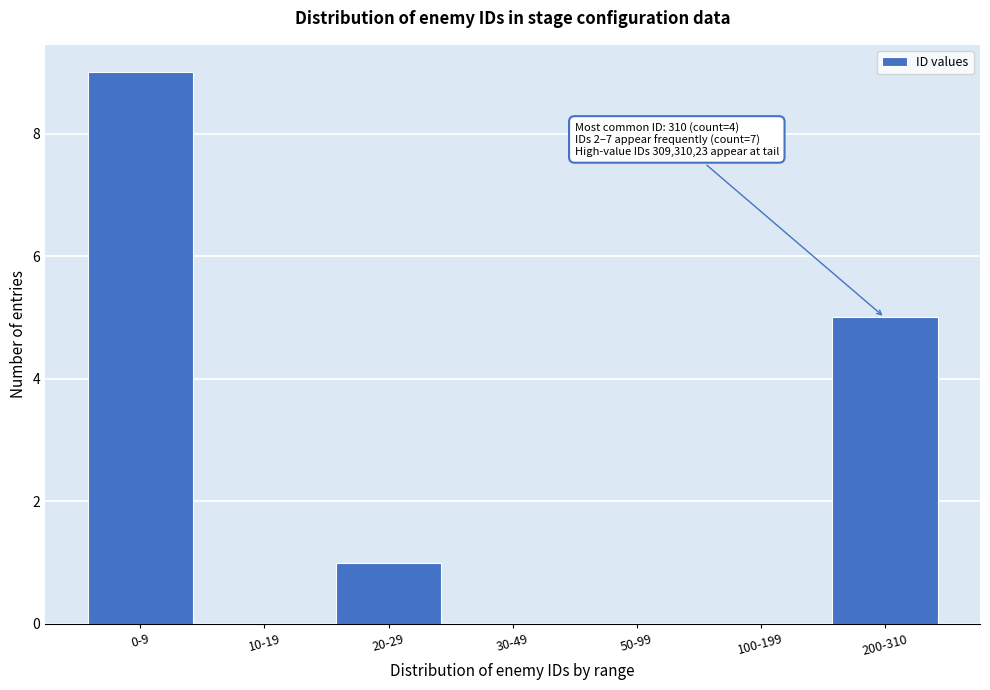

Reading right to left, what are all the values shown in this chart?

200-310=5	100-199=0	50-99=0	30-49=0	20-29=1	10-19=0	0-9=9